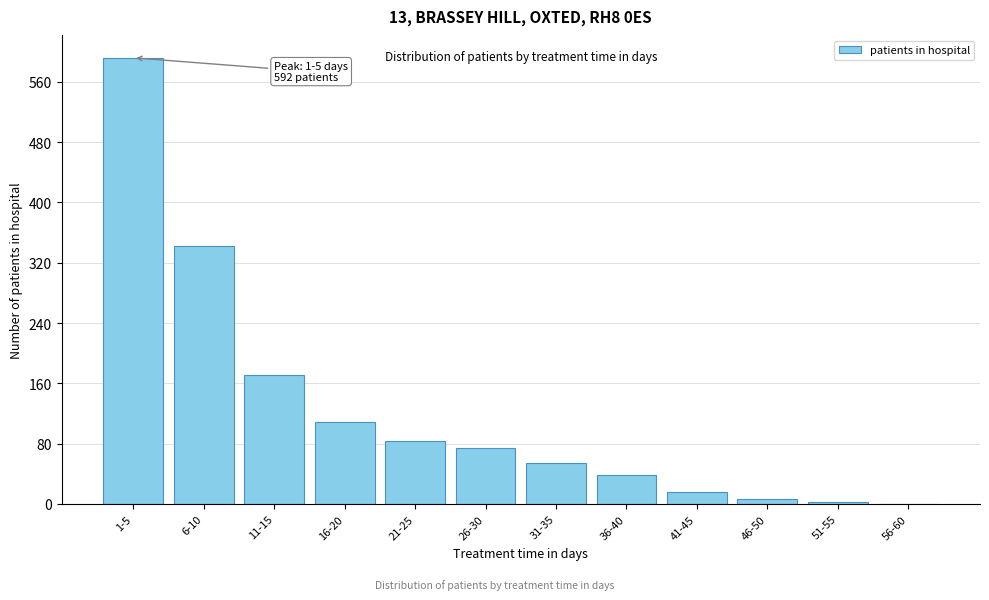

Reading left to right, transcribe all the data shown in this chart.

1-5=592	6-10=342	11-15=171	16-20=109	21-25=84	26-30=74	31-35=54	36-40=38	41-45=16	46-50=6	51-55=3	56-60=0